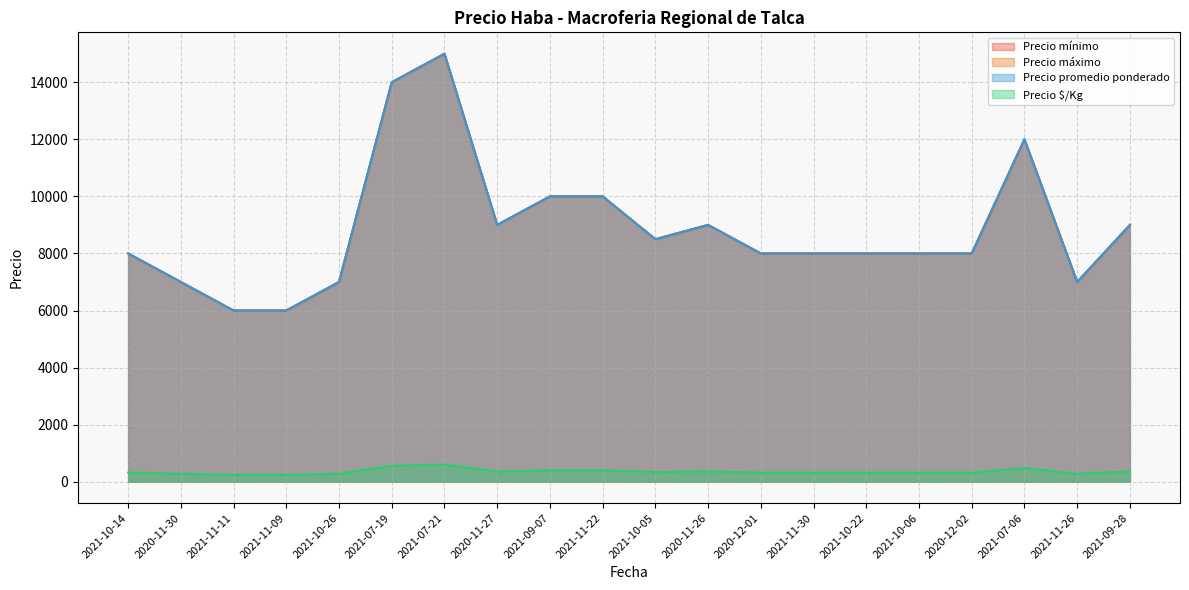

How many interior local valleys does the Precio mínimo series have?

3